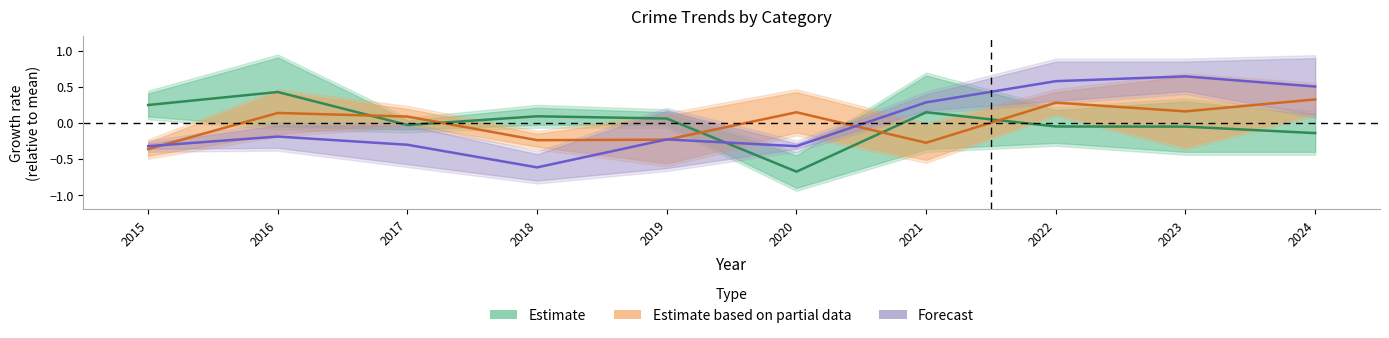

What is the difference between the Estimate based on partial data values at 2021 and 2022?

0.6